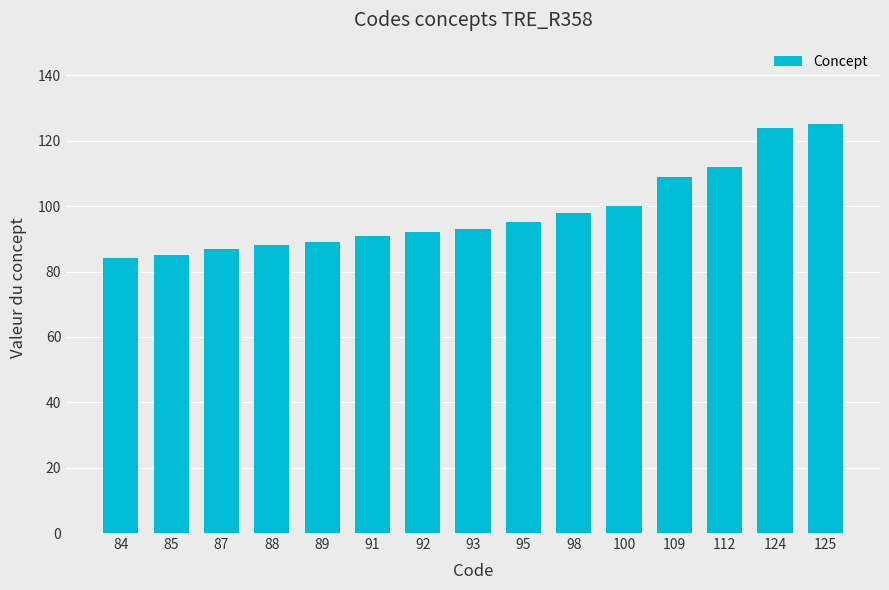

Reading left to right, extract all data points from this chart.

84=84	85=85	87=87	88=88	89=89	91=91	92=92	93=93	95=95	98=98	100=100	109=109	112=112	124=124	125=125